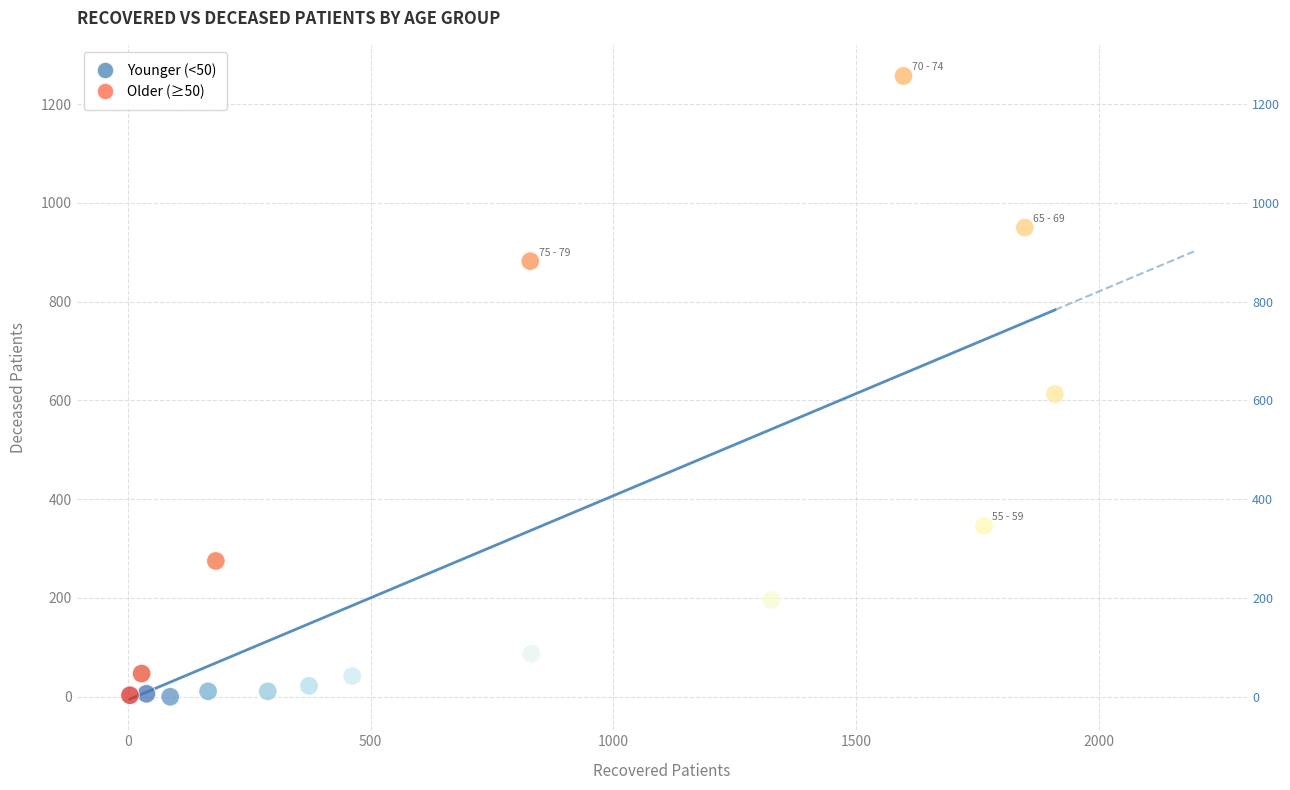

What Y value in the scatter plot is closest to 628?

613